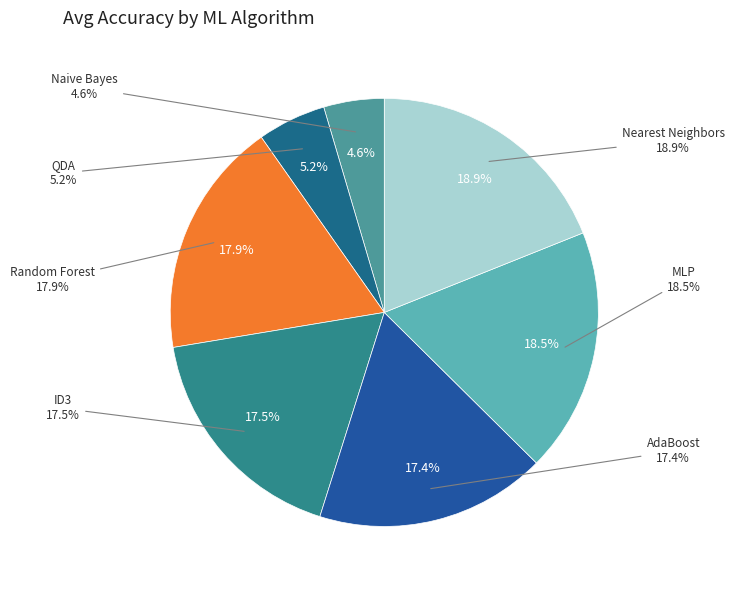

To the nearest percent, what is the difference between the largest and smallest slice percentages?

14%